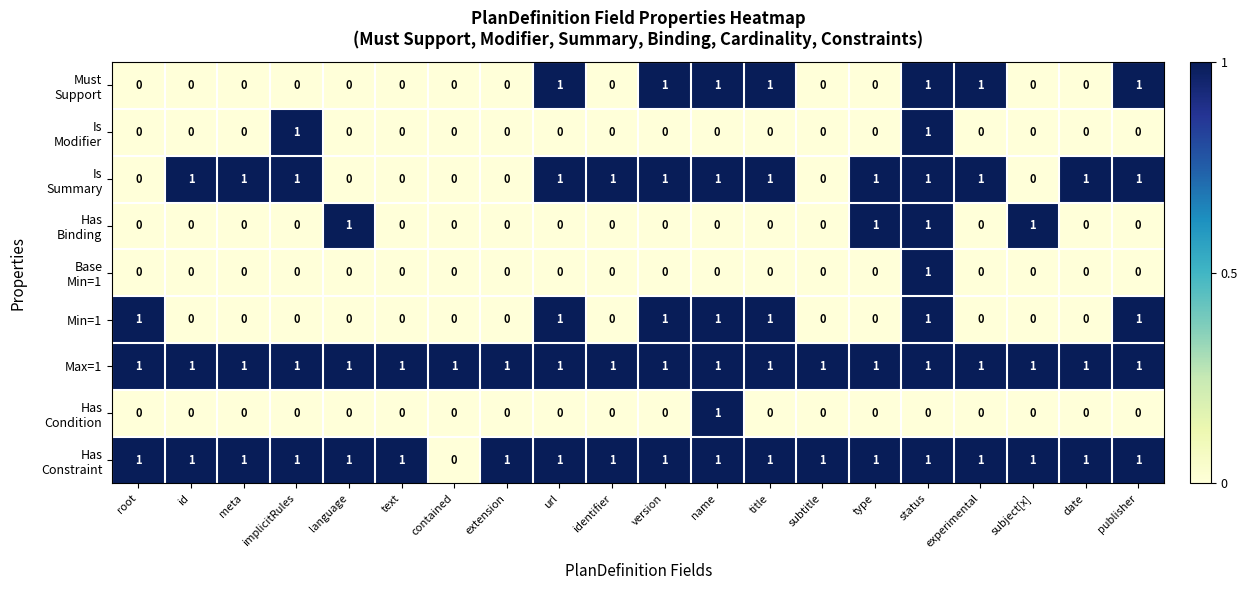

Is it true that Max=1 equals 1 at date?

True